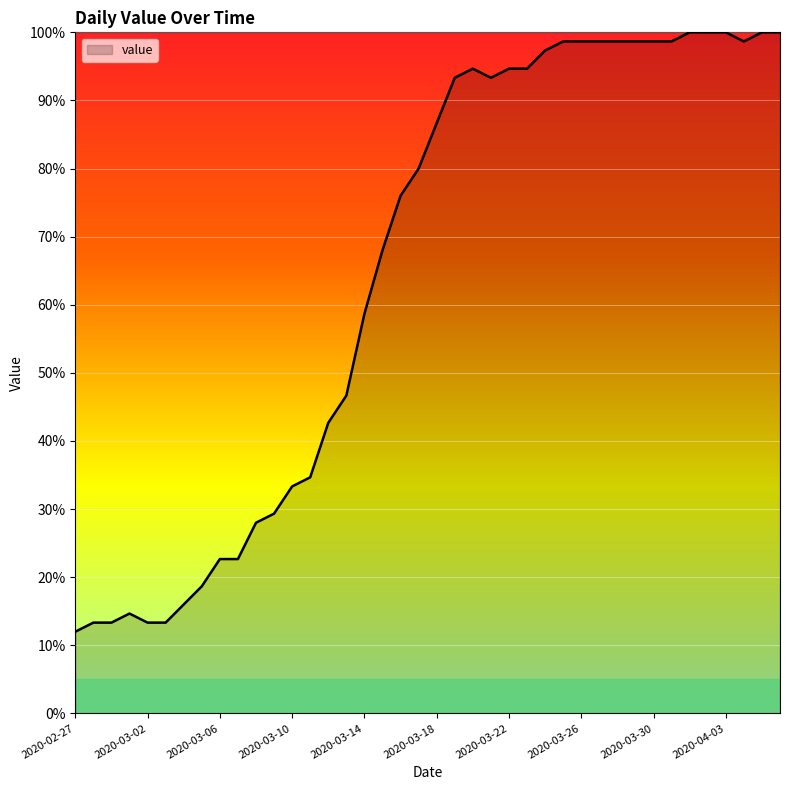

What is the maximum value shown in the chart?

100.0